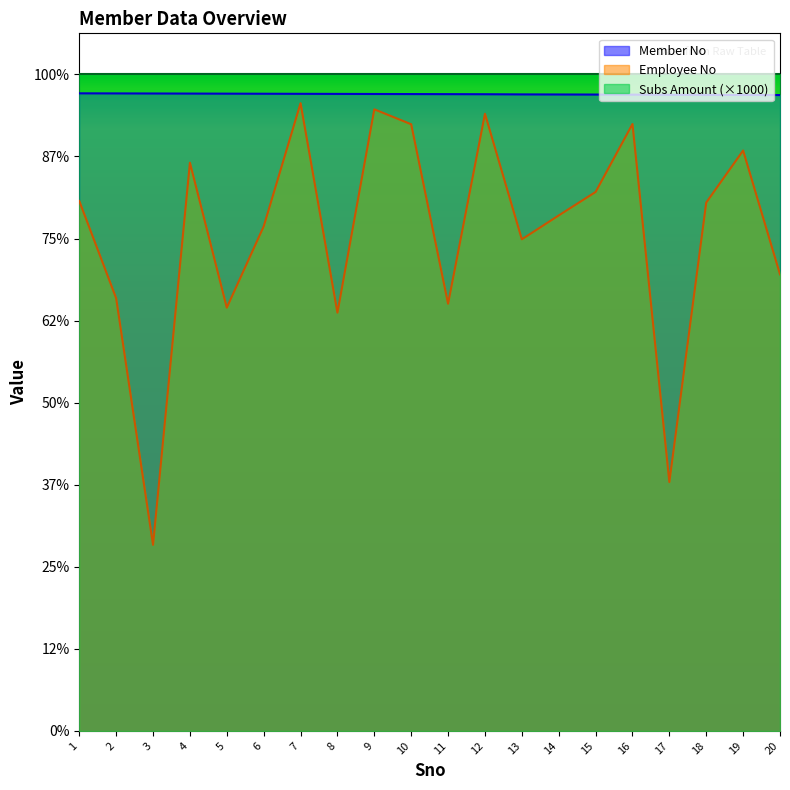

What are all the series names shown in the legend?

Member No, Employee No, Subs Amount (×1000)